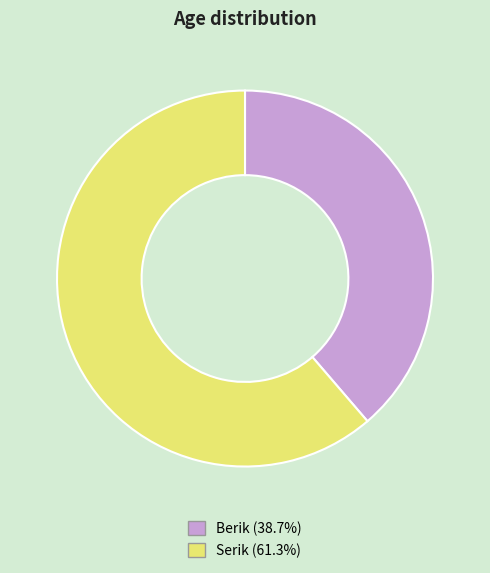

Which category has the smallest portion of the pie?

Berik